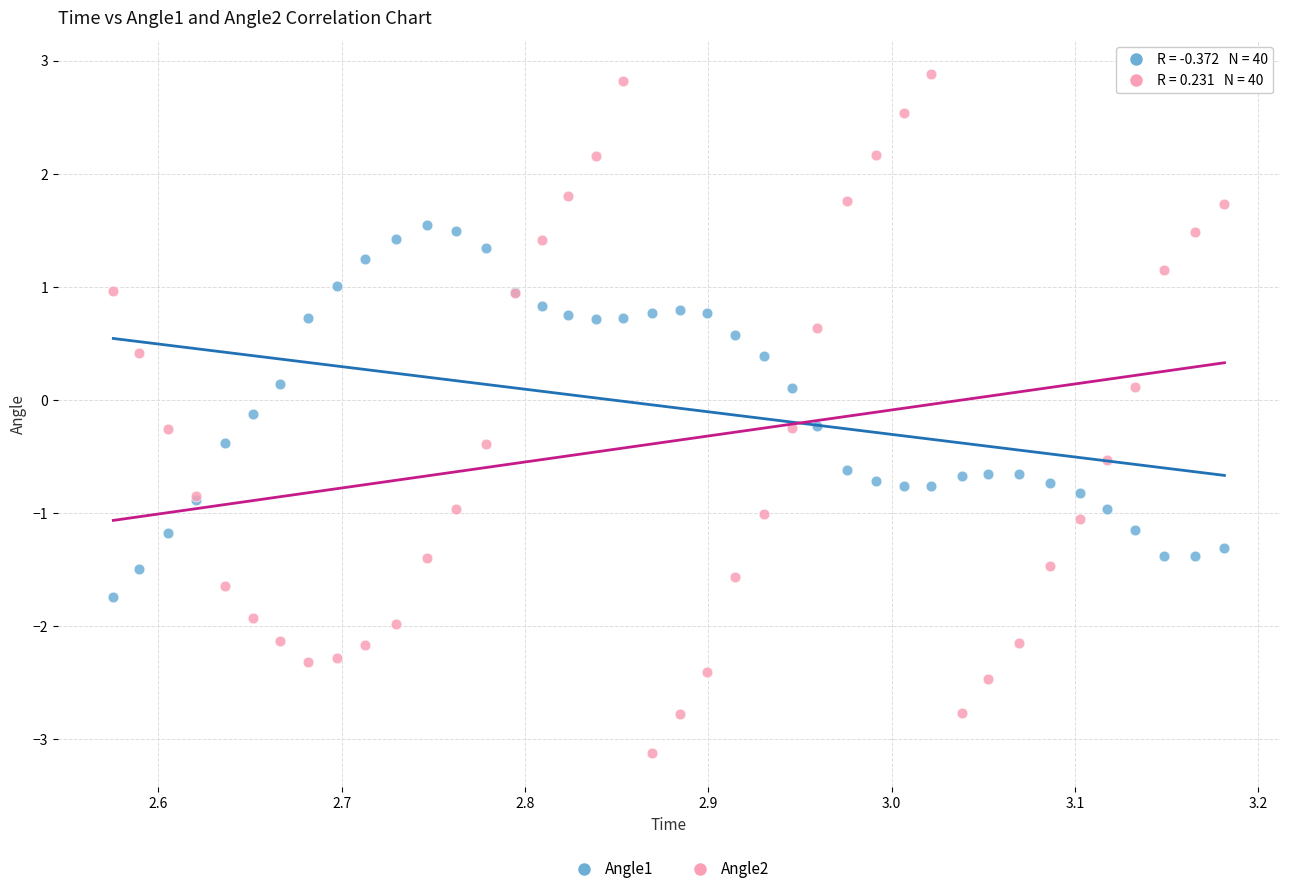

What is the X range (max minus min) for the scatter plot?

0.6